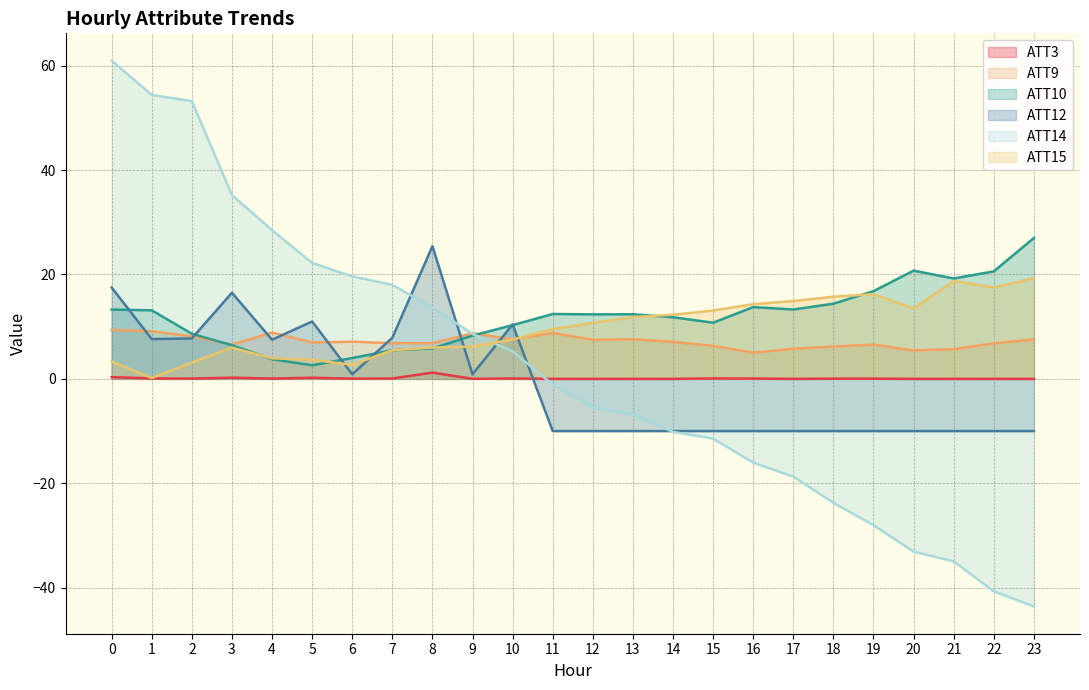

What is the maximum value shown in the chart?

61.0